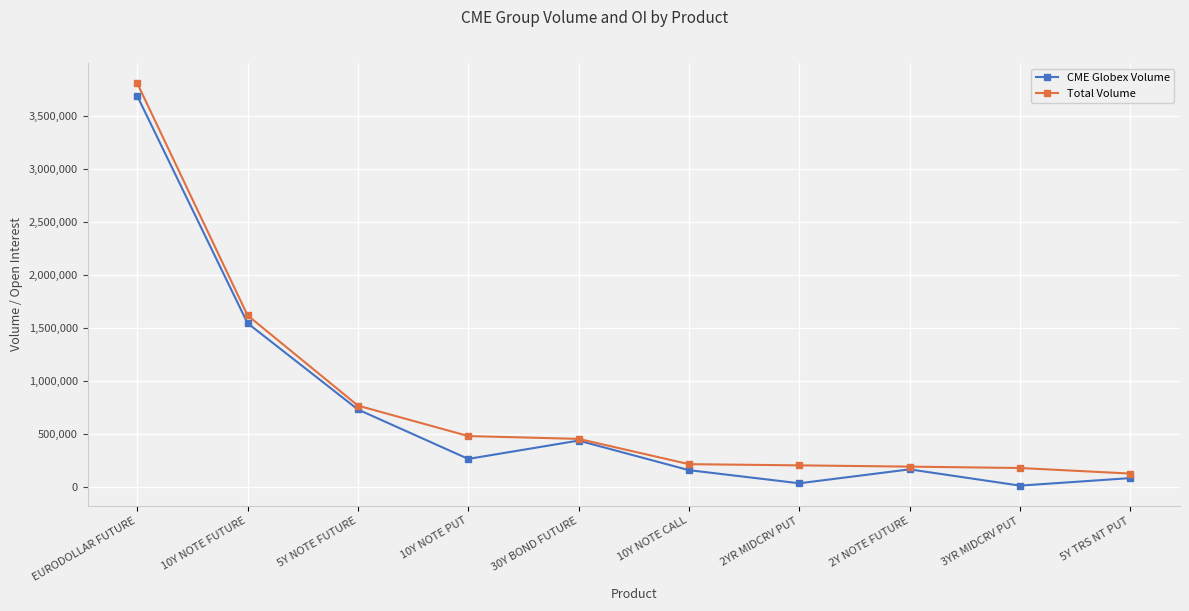

True or false: CME Globex Volume has a value of 3687245 at EURODOLLAR FUTURE.

True